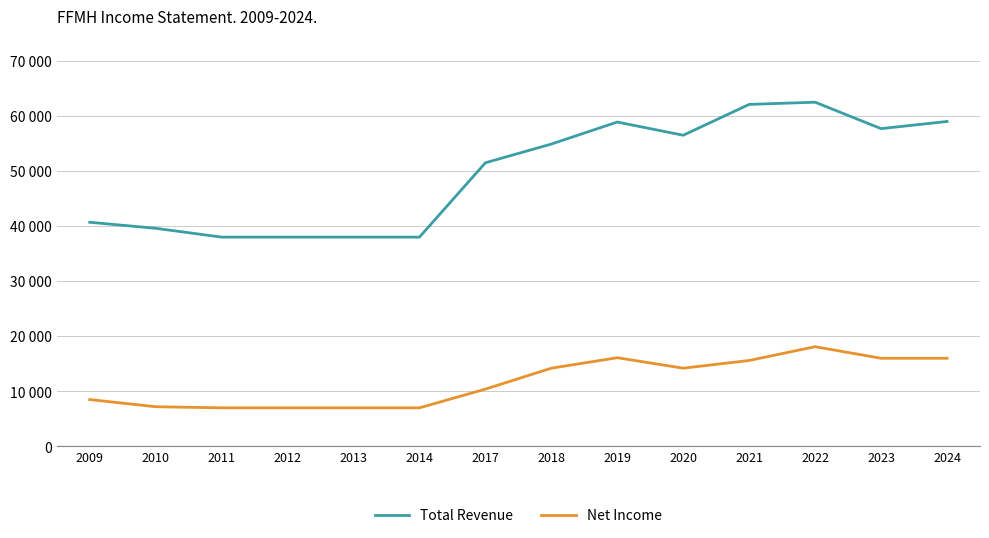

What are all the series names shown in the legend?

Total Revenue, Net Income